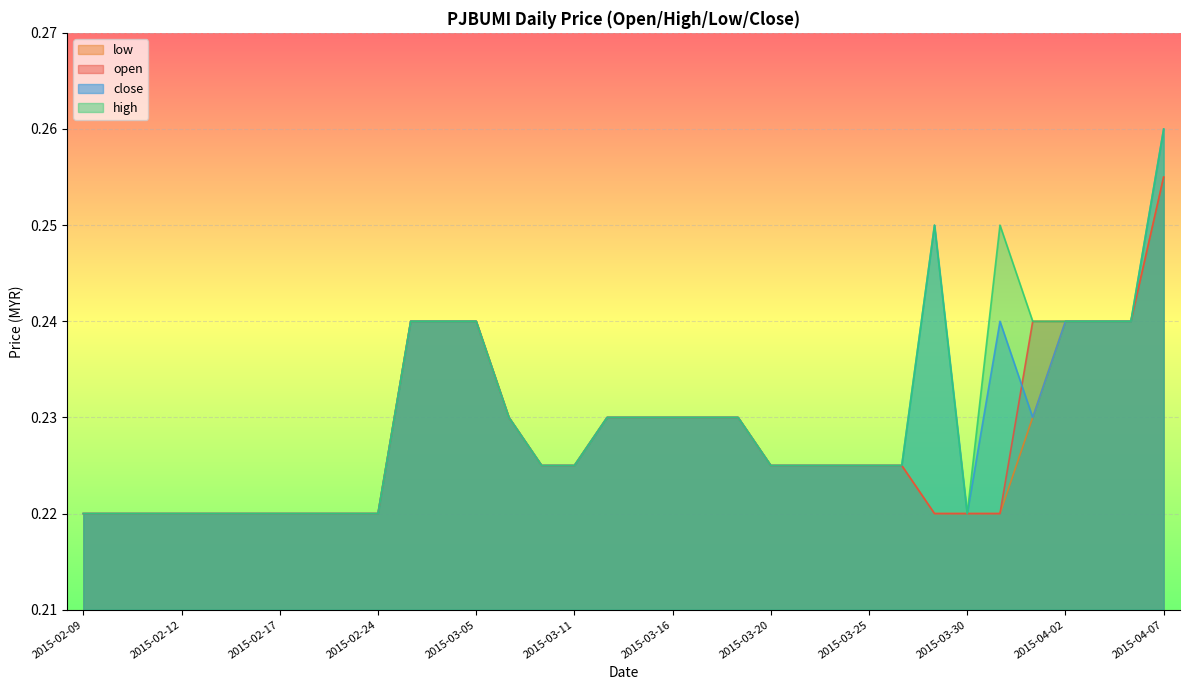

True or false: low and high cross at least once.

False